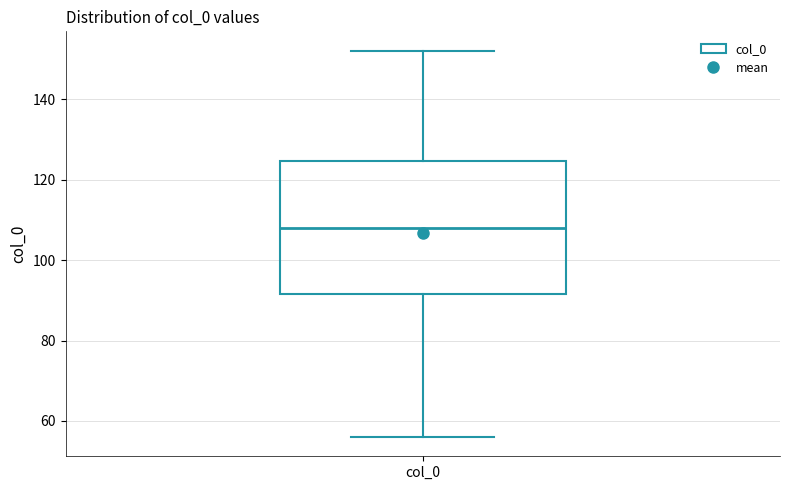

Transcribe this box plot: give where the median line is, the range the box spans, and where the two whiskers end, as read against the y-axis. The values are not printed on the chart, so give them approximately, as read against the axis.

median 108, box 92 to 124, whiskers 56 to 152